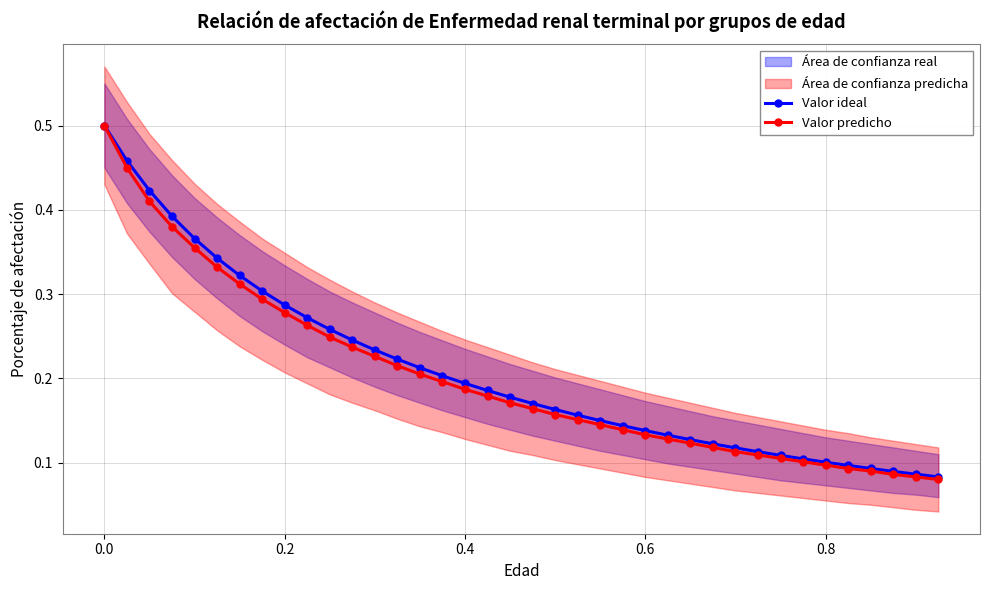

The value of Valor predicho at 0.4 is 0.3. True or false?

False